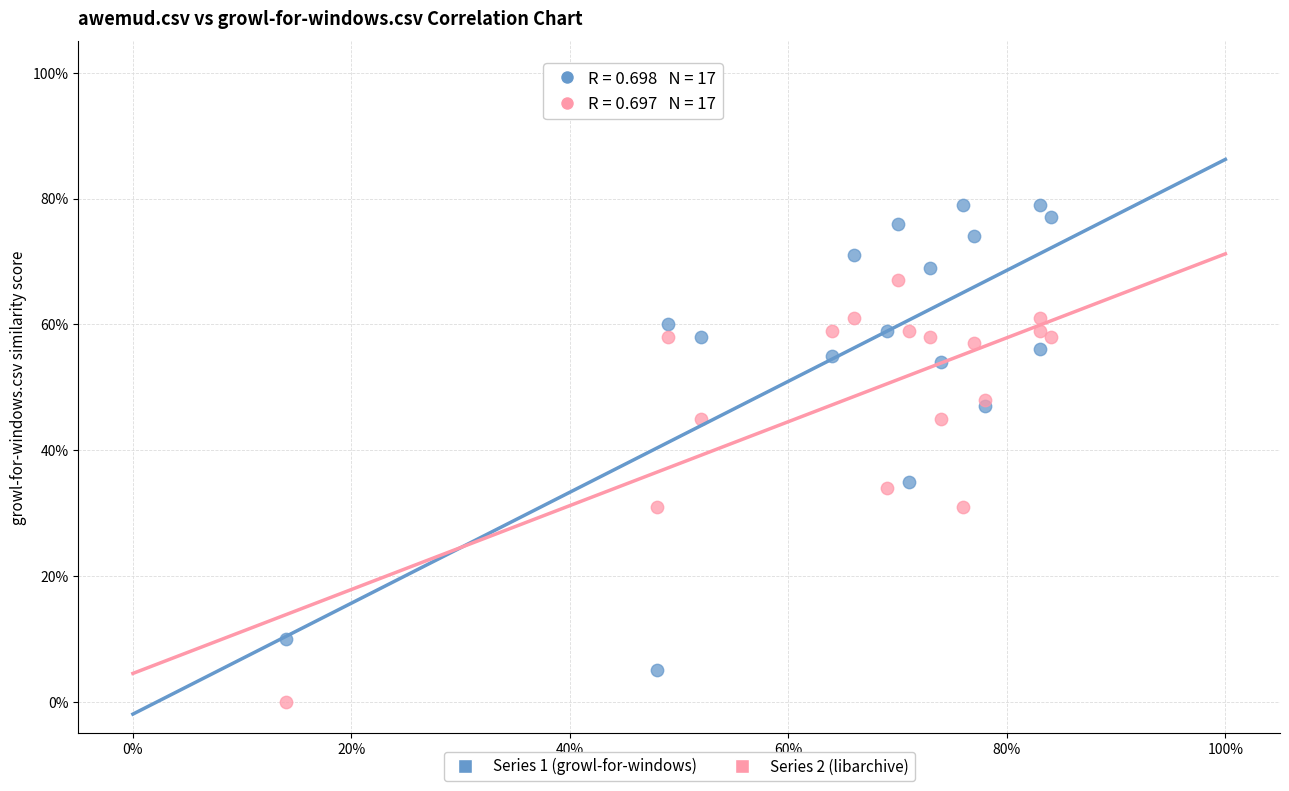

Which series has the largest Y range (max minus min)?

Series 1 (growl-for-windows)